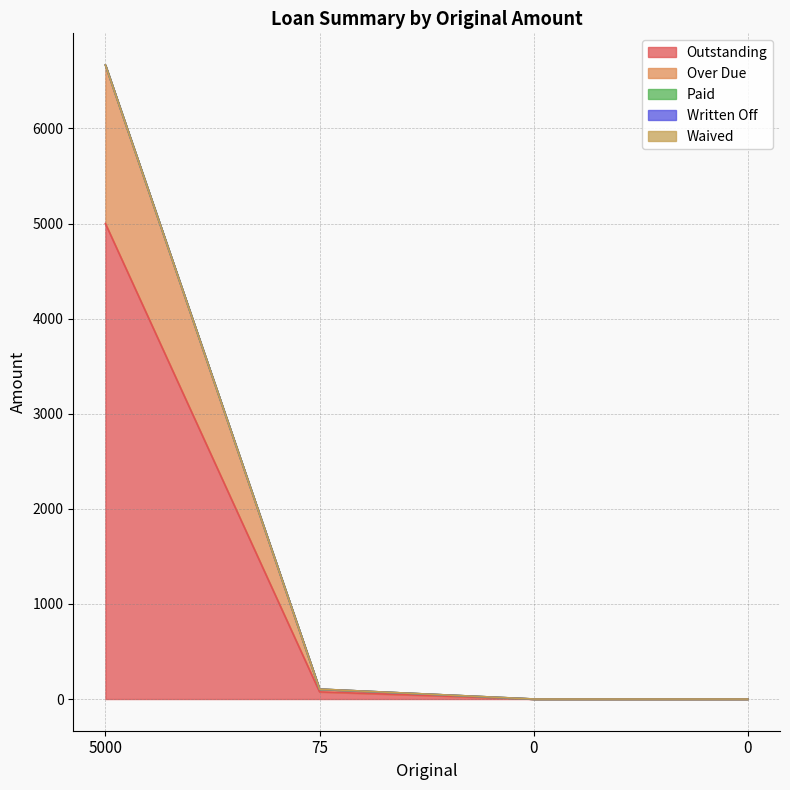

What is the total value across all series at 5000?

6666.7